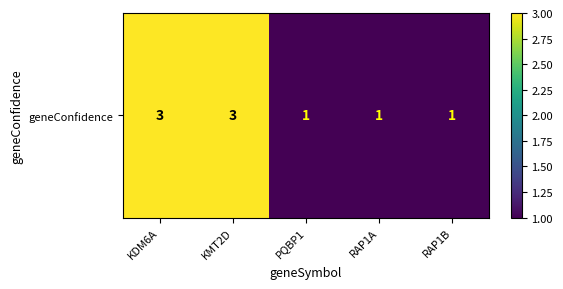

Reading right to left, what are all the values shown in this chart?

RAP1B=1	RAP1A=1	PQBP1=1	KMT2D=3	KDM6A=3